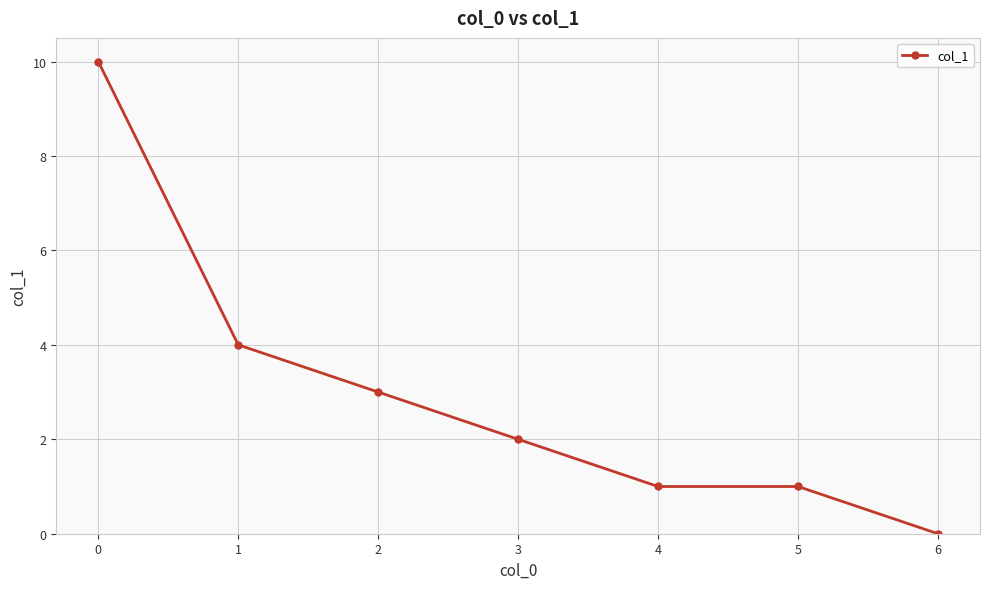

What is the change in value from 5 to 6?

-1